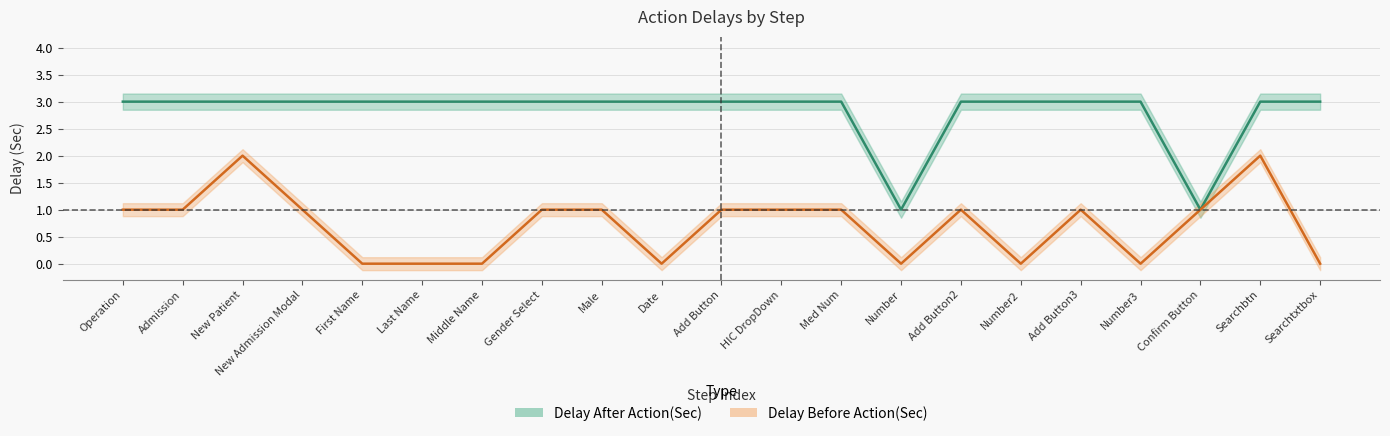

What position from the right is Searchtxtbox?

1